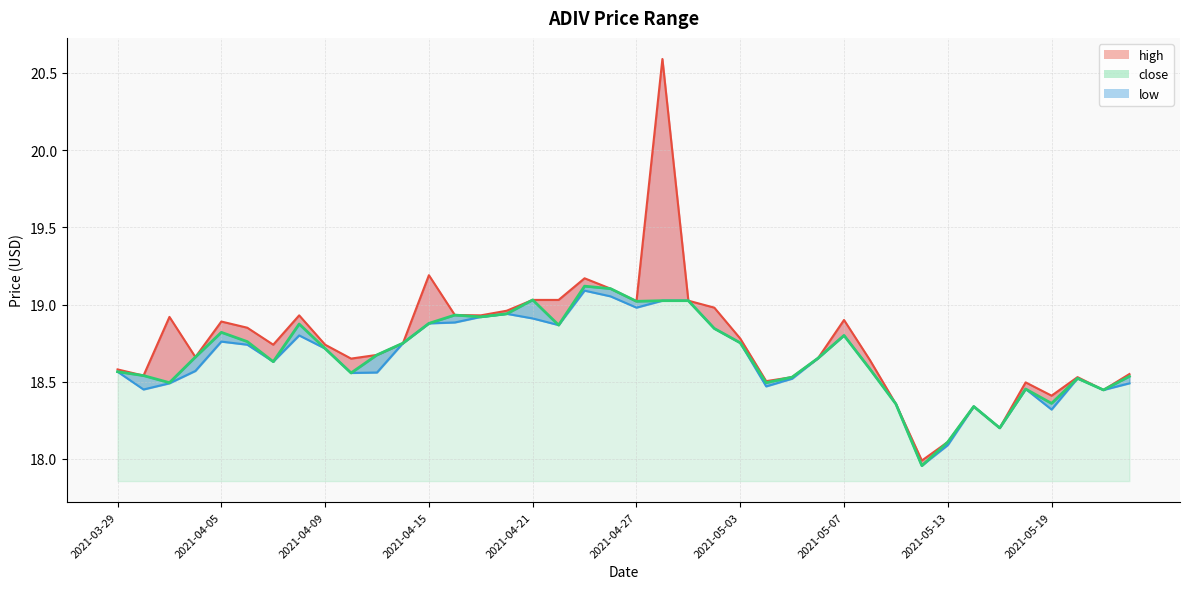

Between 2021-03-30 and 2021-04-09, which series saw the biggest shift?

low